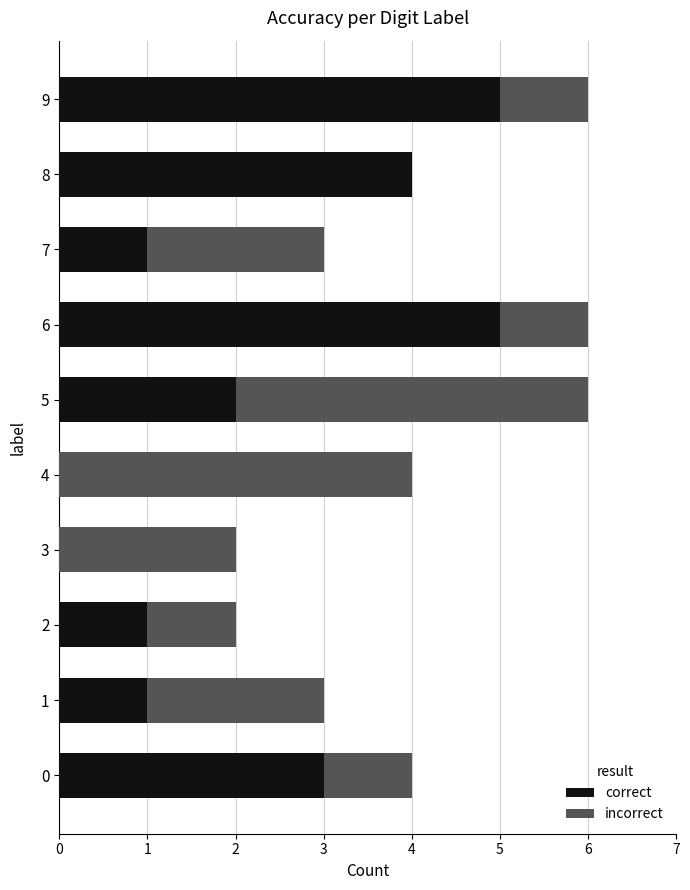

What is the total value across all series at 6?

6